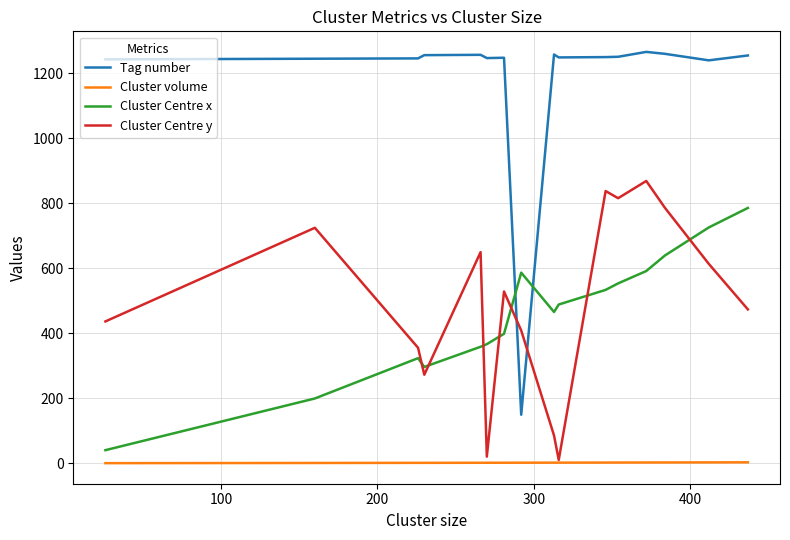

What is the difference between the maximum and second lowest values in the Cluster Centre x series?

586.0